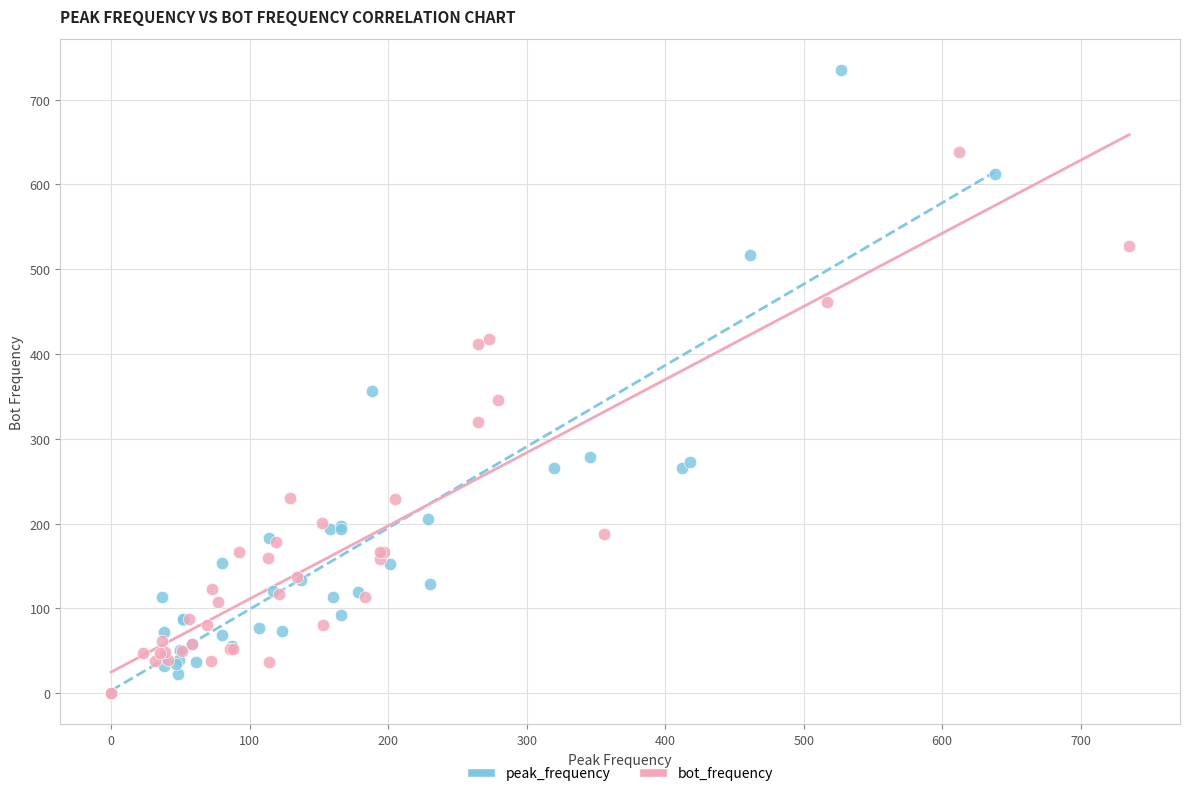

Which series has the largest Y range (max minus min)?

peak_frequency